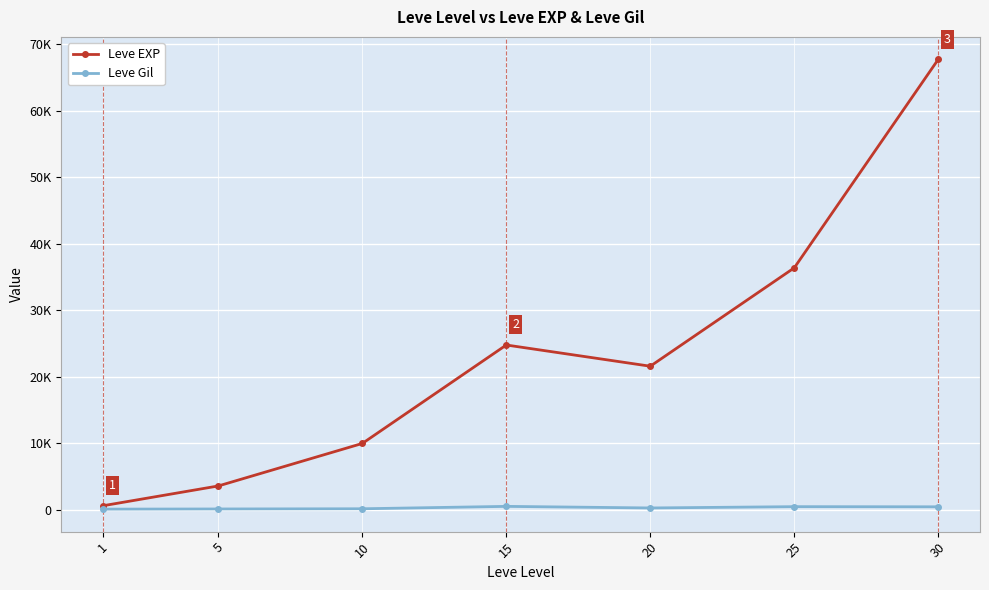

What is the approximate value of Leve Gil at 20, to the nearest 50?

300